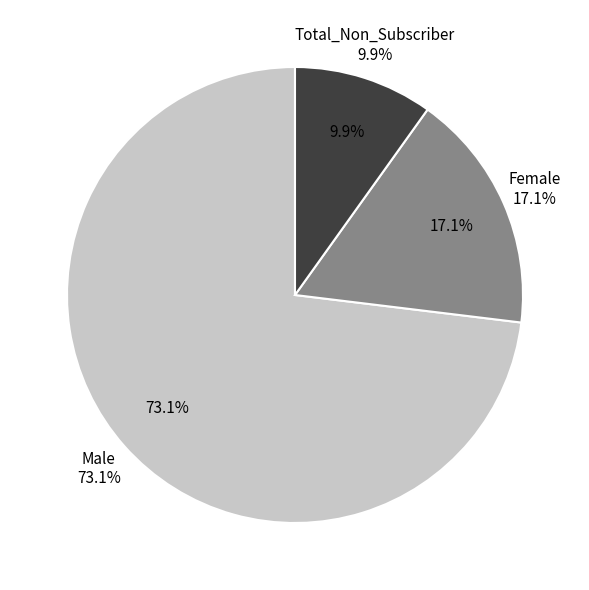

Do Male and Total_Non_Subscriber together represent more than half of the pie?

Yes